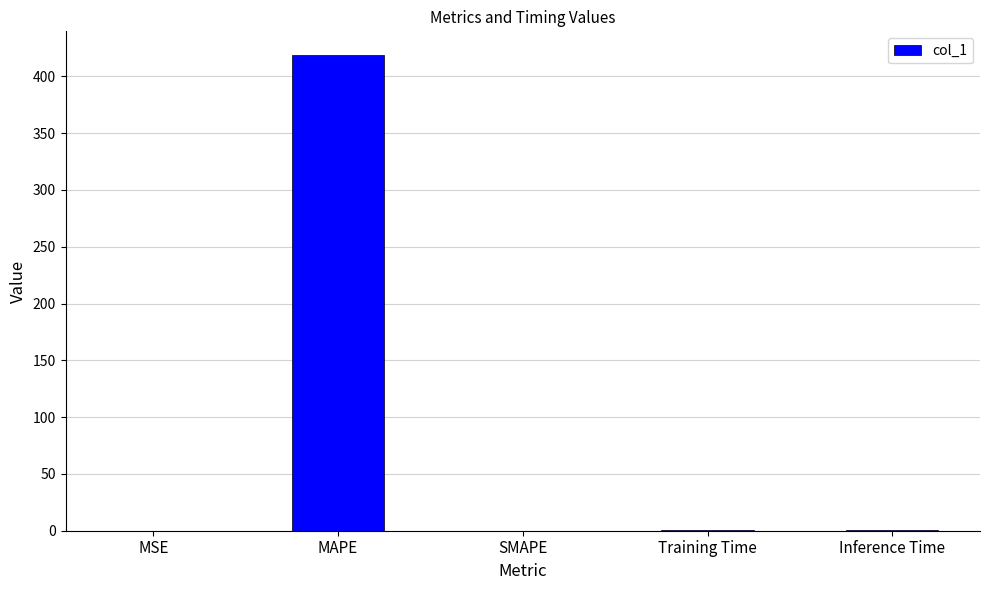

True or false: the data shows -245.0 at SMAPE.

False